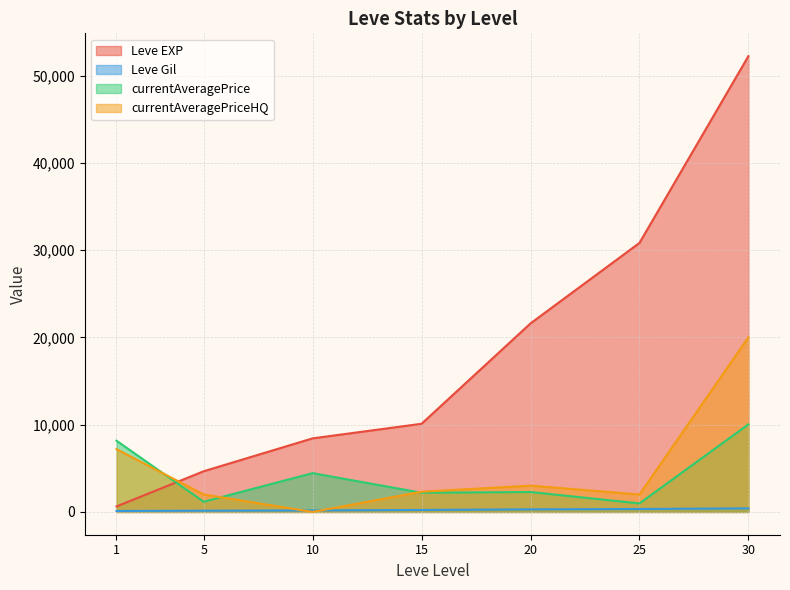

What are all the series names shown in the legend?

Leve EXP, Leve Gil, currentAveragePrice, currentAveragePriceHQ